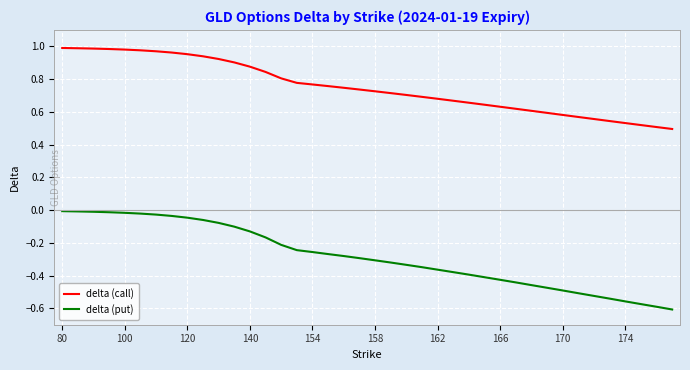

Rank the series by their maximum value, from highest to lowest.

delta (call), delta (put)